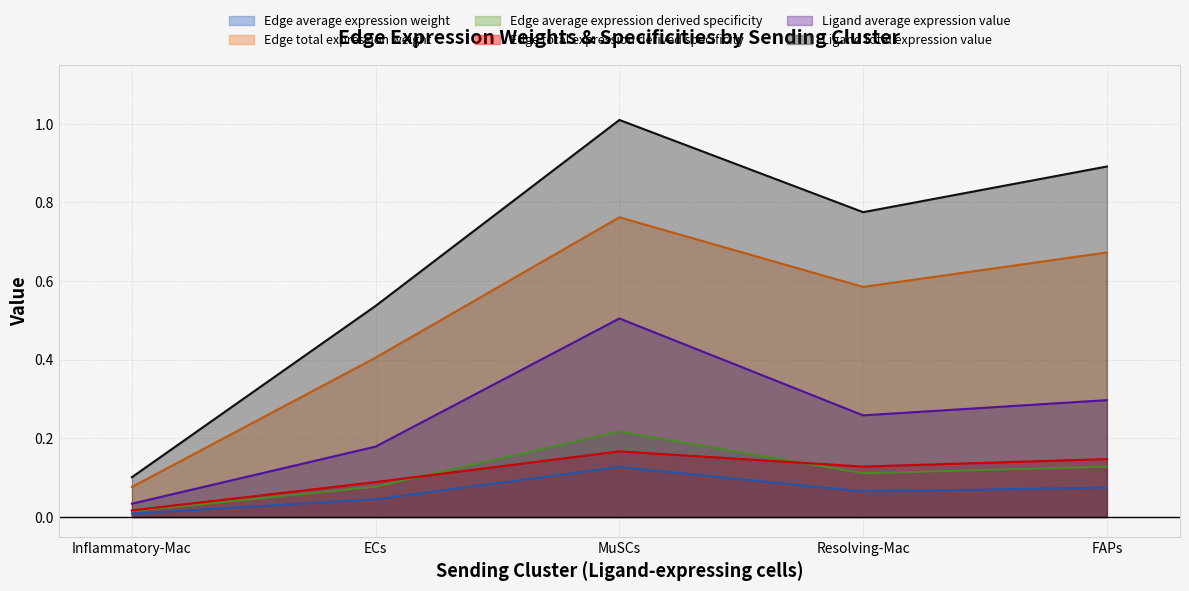

Is the value of Edge total expression weight at MuSCs greater than the value of Ligand average expression value at ECs?

Yes